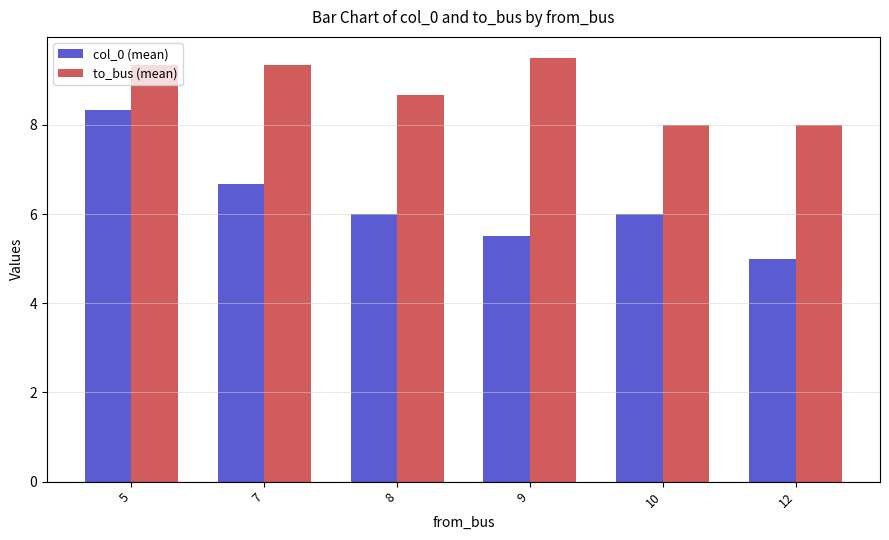

Reading left to right, what are all the values shown in this chart?

col_0 (mean): 8.3	6.7	6.0	5.5	6.0	5.0
to_bus (mean): 9.3	9.3	8.7	9.5	8.0	8.0